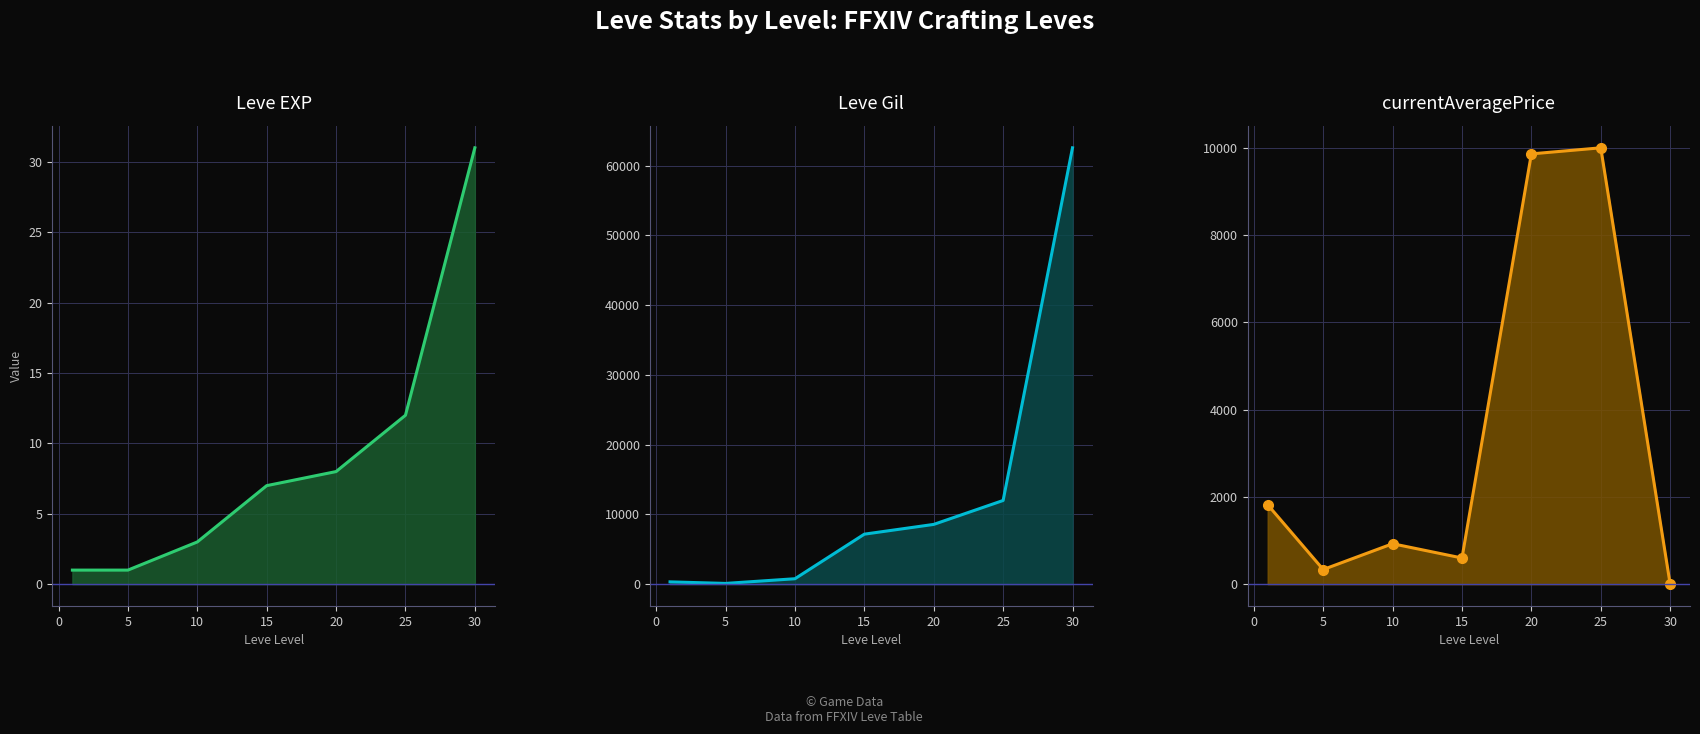

At which label does Leve EXP reach its minimum?

1